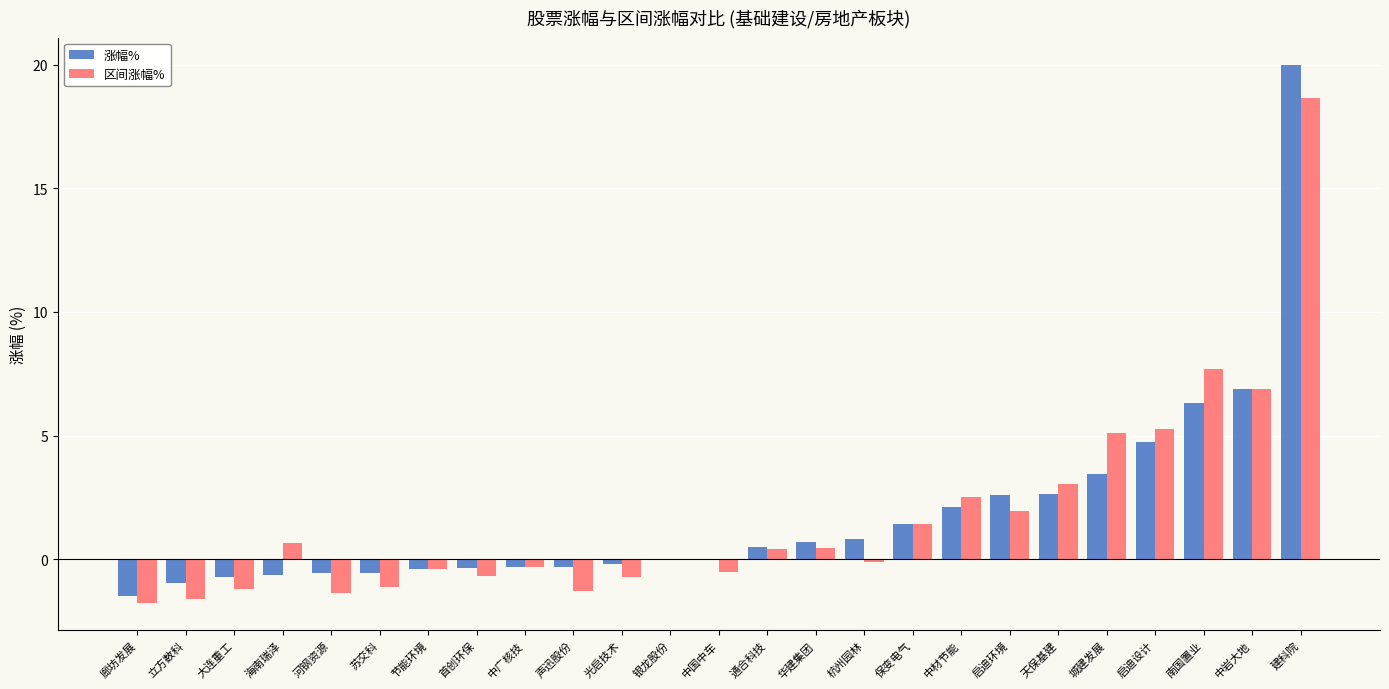

What is the sum of the 区间涨幅% values at 天保基建 and 廊坊发展?

1.2